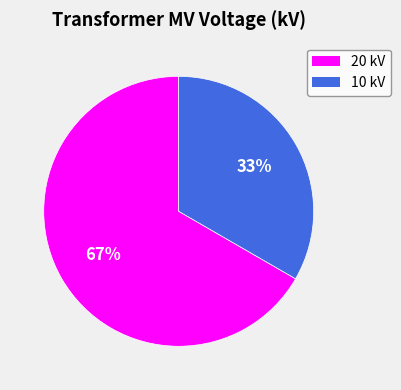

Between 20 kV and 10 kV, which is larger?

20 kV